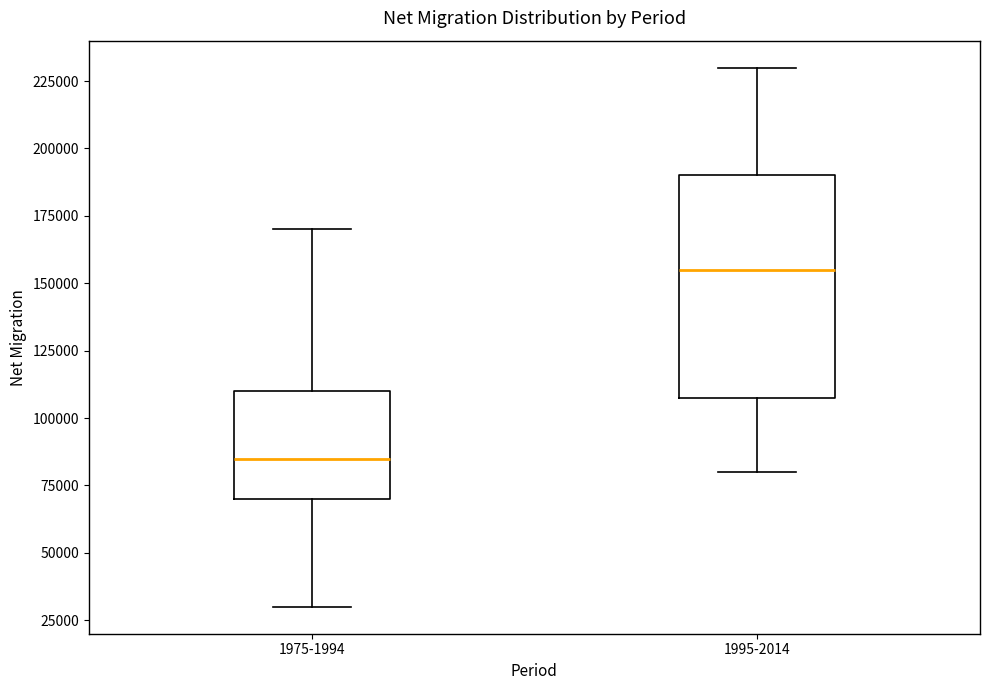

Where does the upper whisker of the box for 1995-2014 end on the y-axis? The values are not printed on the chart, so give them approximately, as read against the axis.

230000